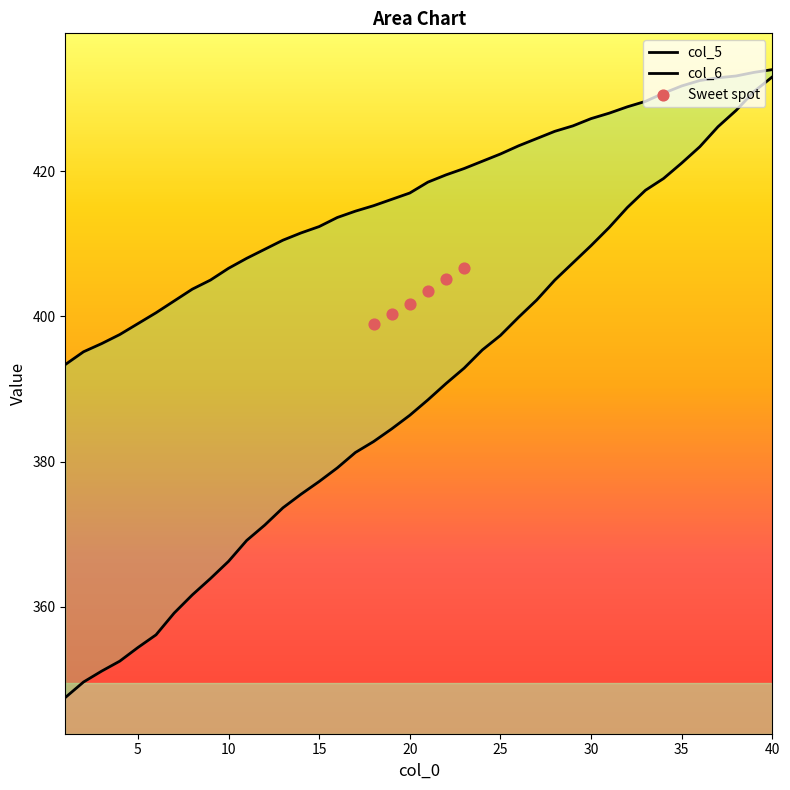

Which series reaches the minimum Y coordinate?

col_5